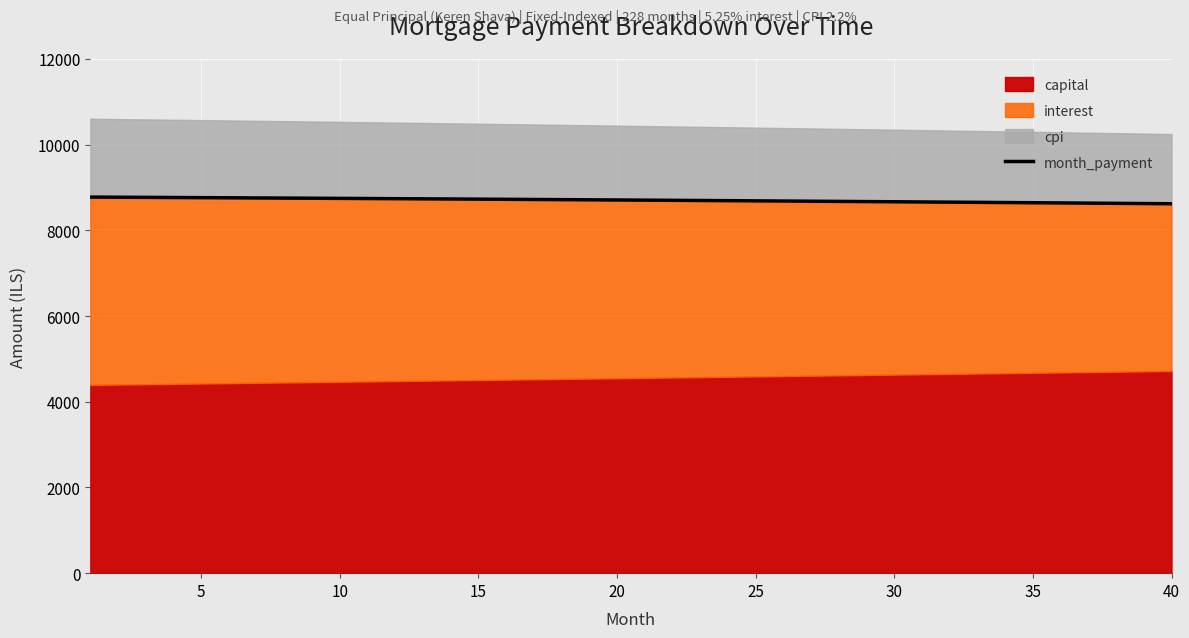

What is the maximum value for month_payment?

8777.0